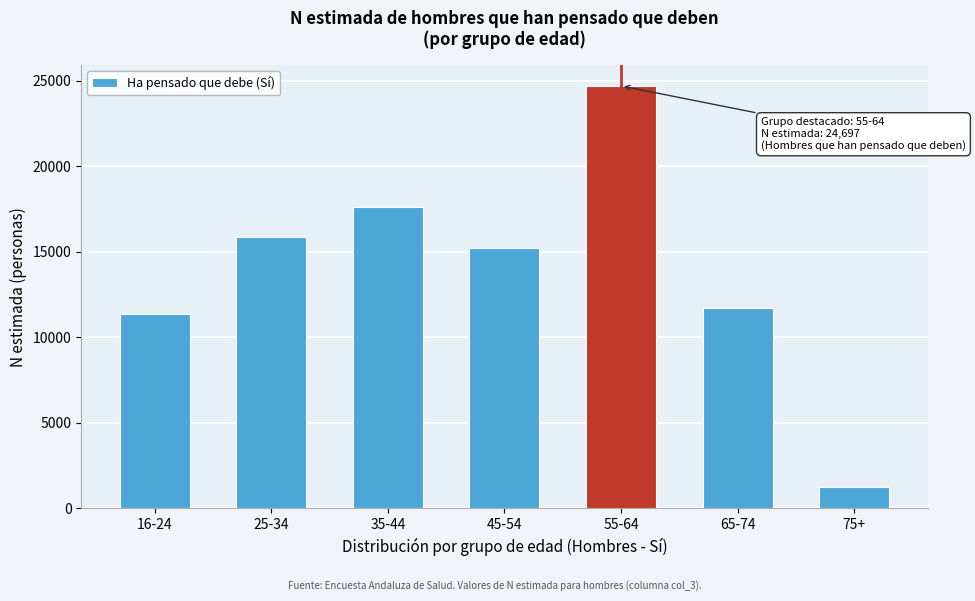

Reading left to right, extract all data points from this chart.

11362	15879	17639	15219	24697	11688	1252